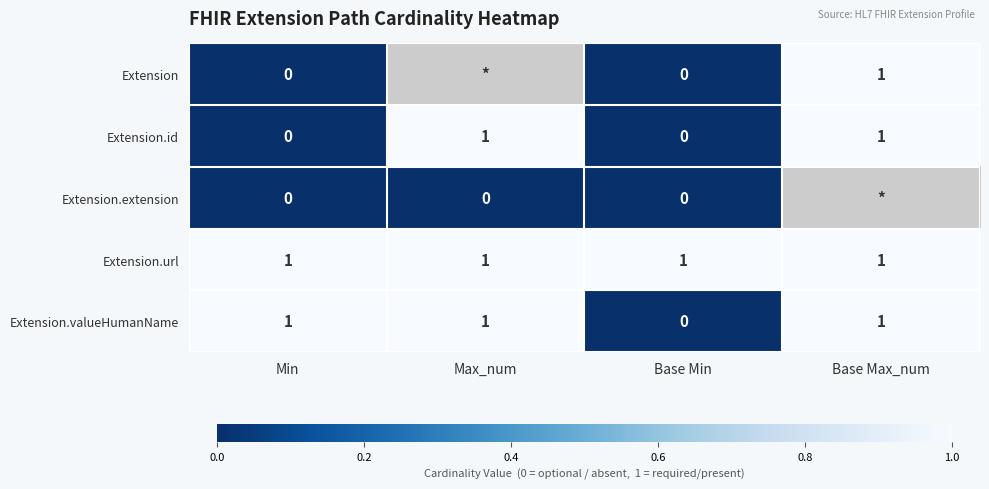

Between Base Min and Base Max_num, which is larger?

Base Max_num